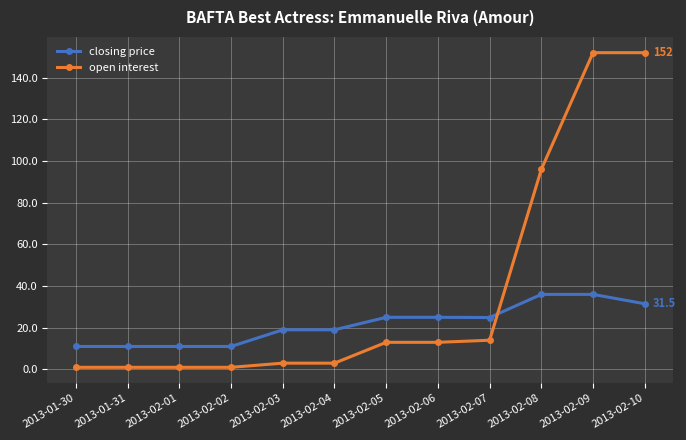

What position from the left is 2013-02-05?

7